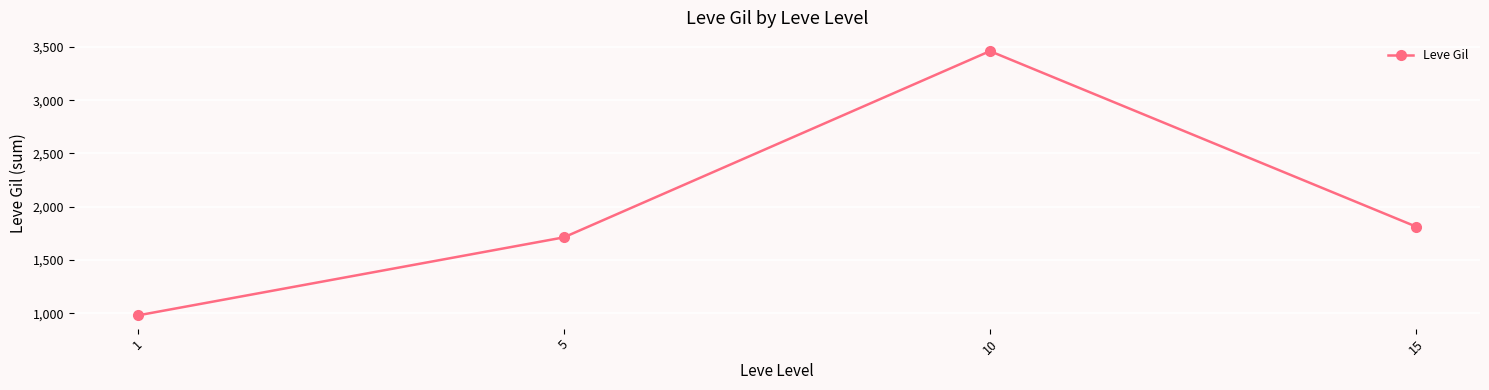

What is the ratio of the value at 15 to the value at 1?

1.8